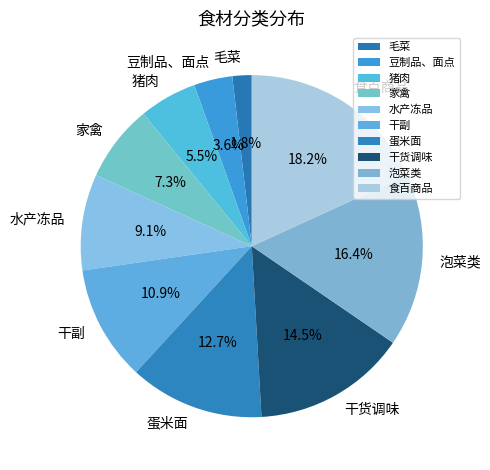

To the nearest percent, what is the difference between the 豆制品、面点 and 家禽 slice percentages?

4%